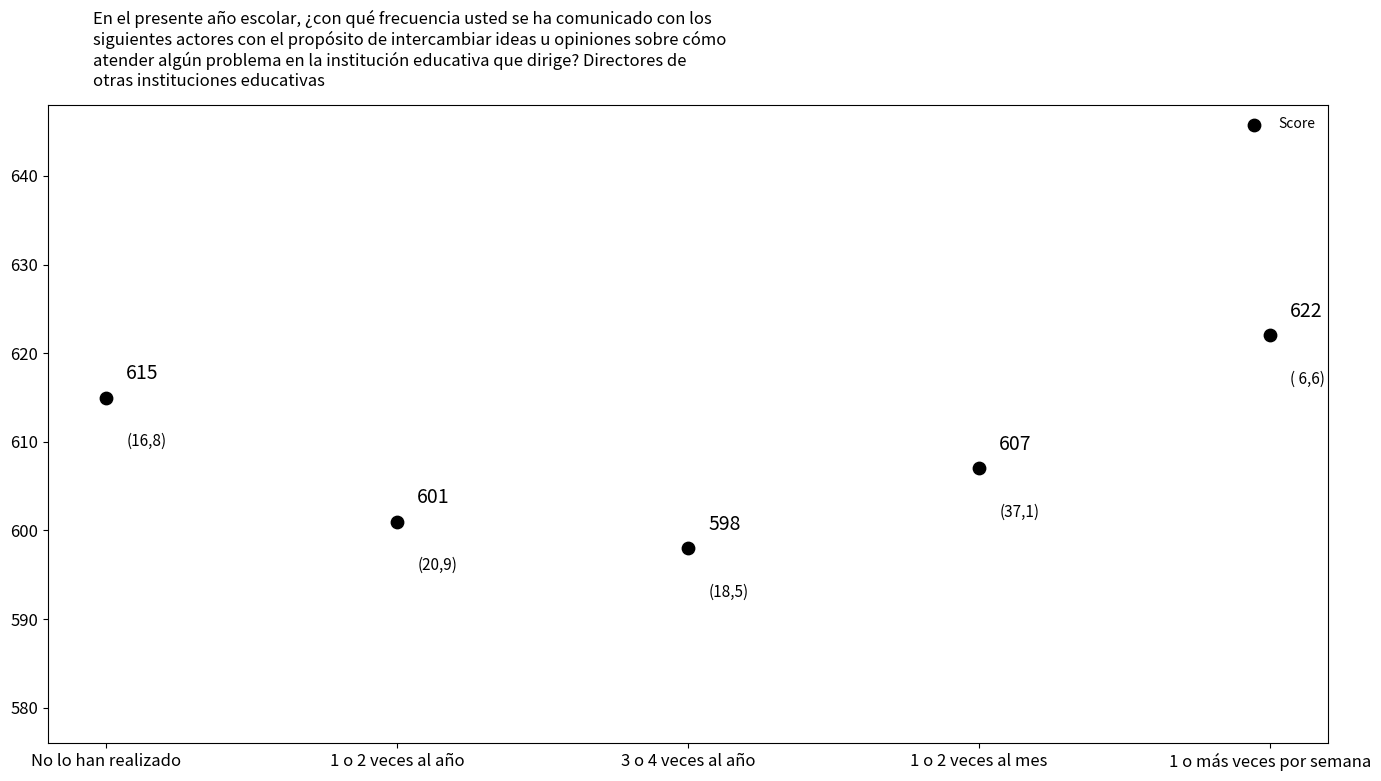

What Y value in the scatter plot is closest to 610?

607